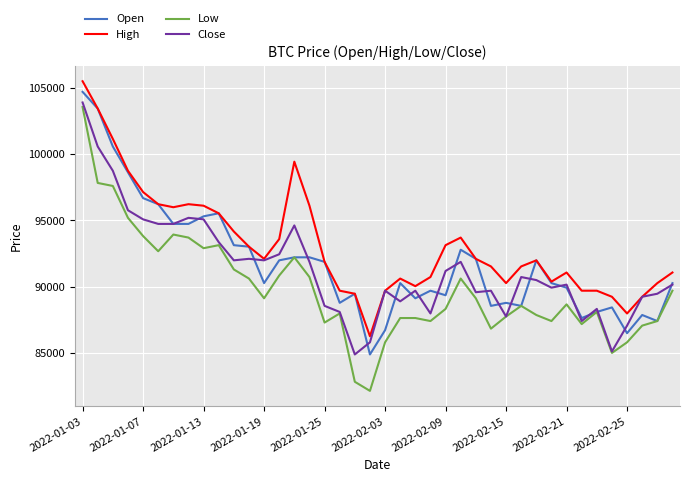

What is the difference between the maximum and second lowest values in the Close series?

18857